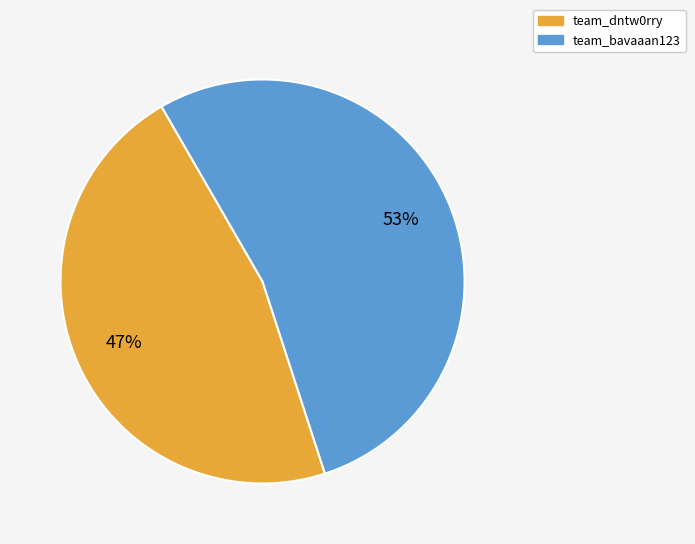

Is there a majority slice in this chart?

Yes